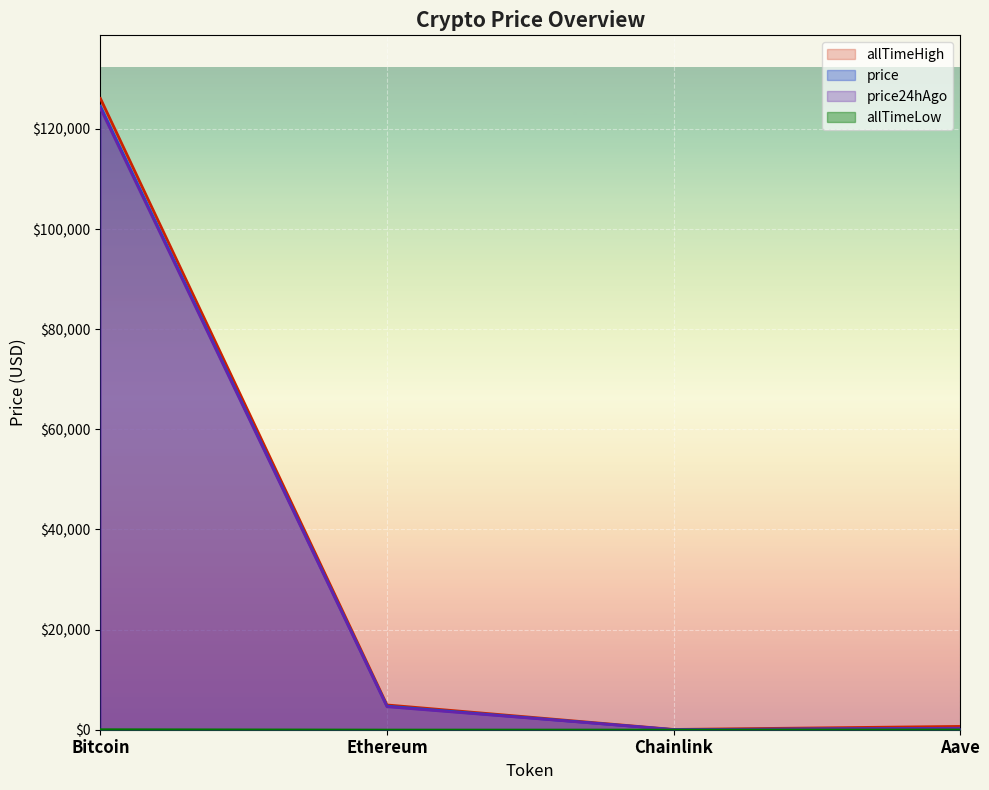

Which series has the largest total across all categories?

allTimeHigh